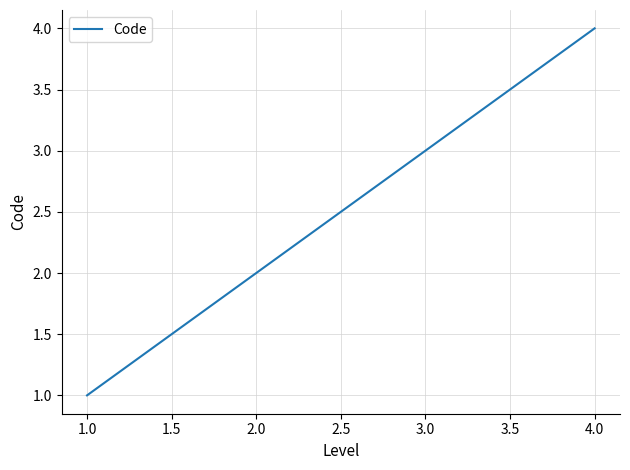

List the labels in order of value, largest first.

4.0, 3.0, 2.0, 1.0